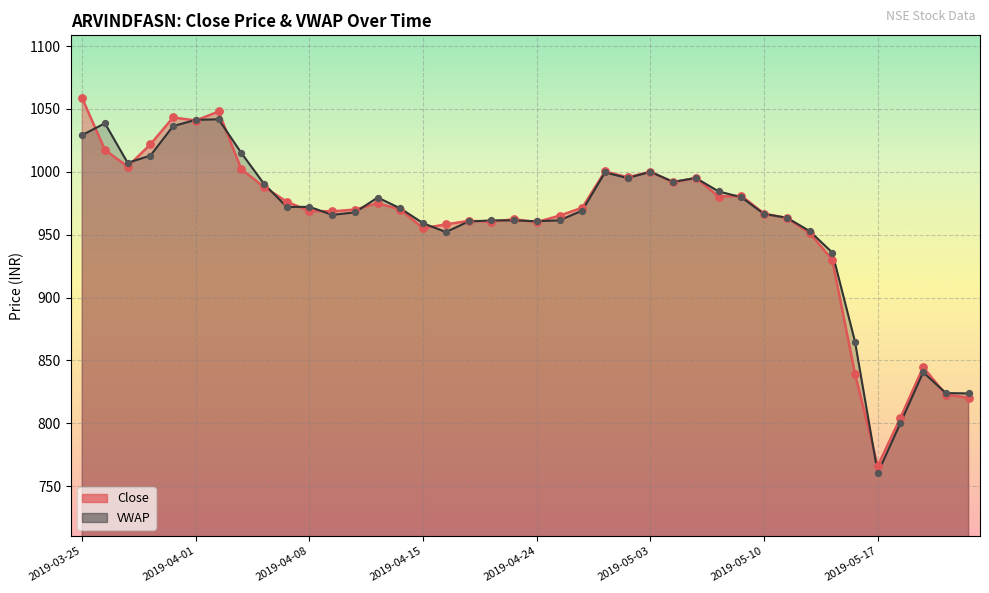

At how many categories does at least one series exceed 768?

39